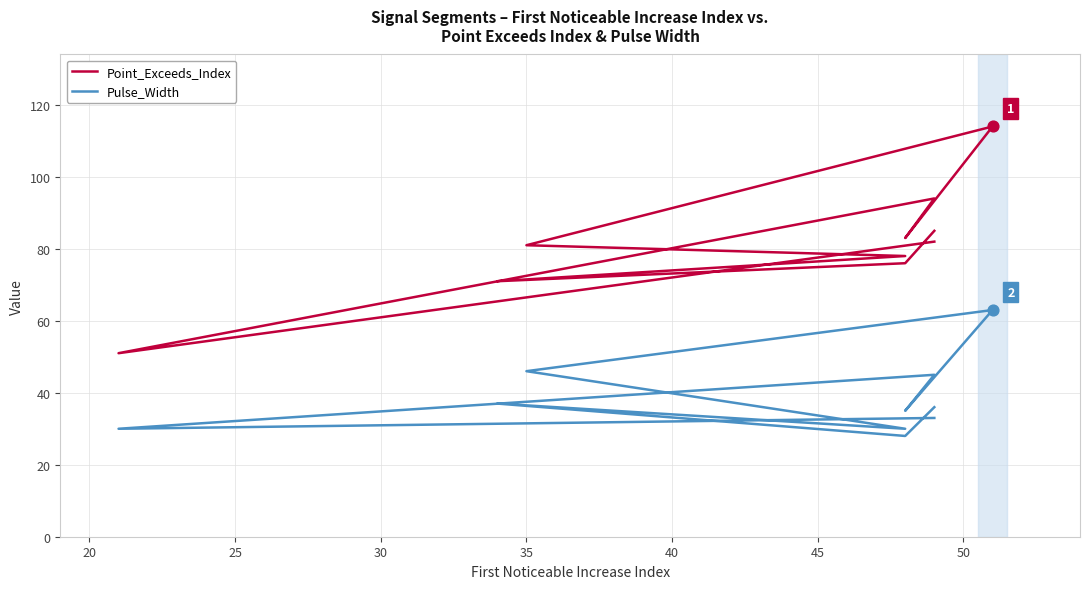

Which series reaches the maximum Y coordinate?

Point_Exceeds_Index